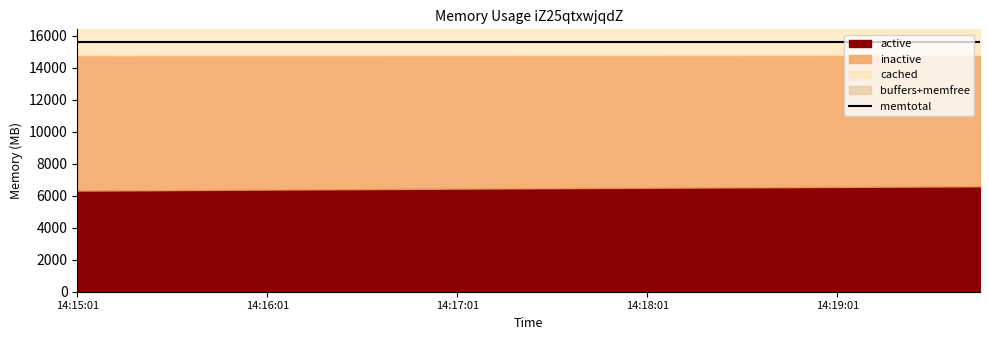

At how many categories does at least one series exceed 1341?

20